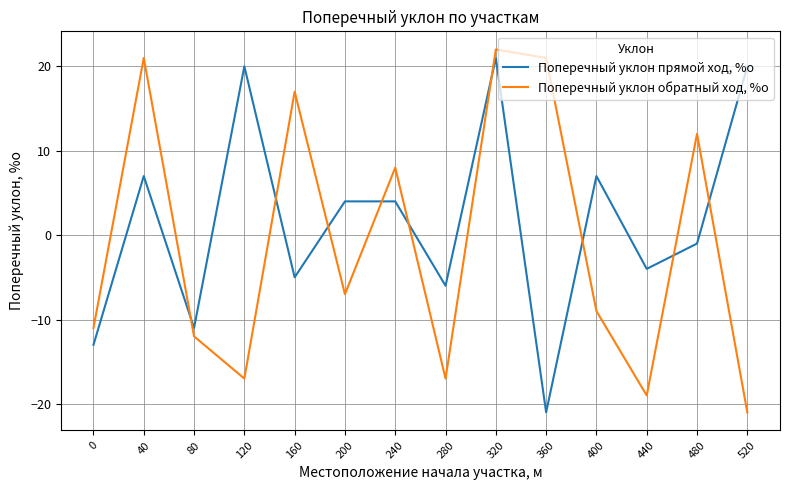

Reading right to left, what are all the values shown in this chart?

Поперечный уклон прямой ход, %о: 20	-1	-4	7	-21	21	-6	4	4	-5	20	-11	7	-13
Поперечный уклон обратный ход, %о: -21	12	-19	-9	21	22	-17	8	-7	17	-17	-12	21	-11